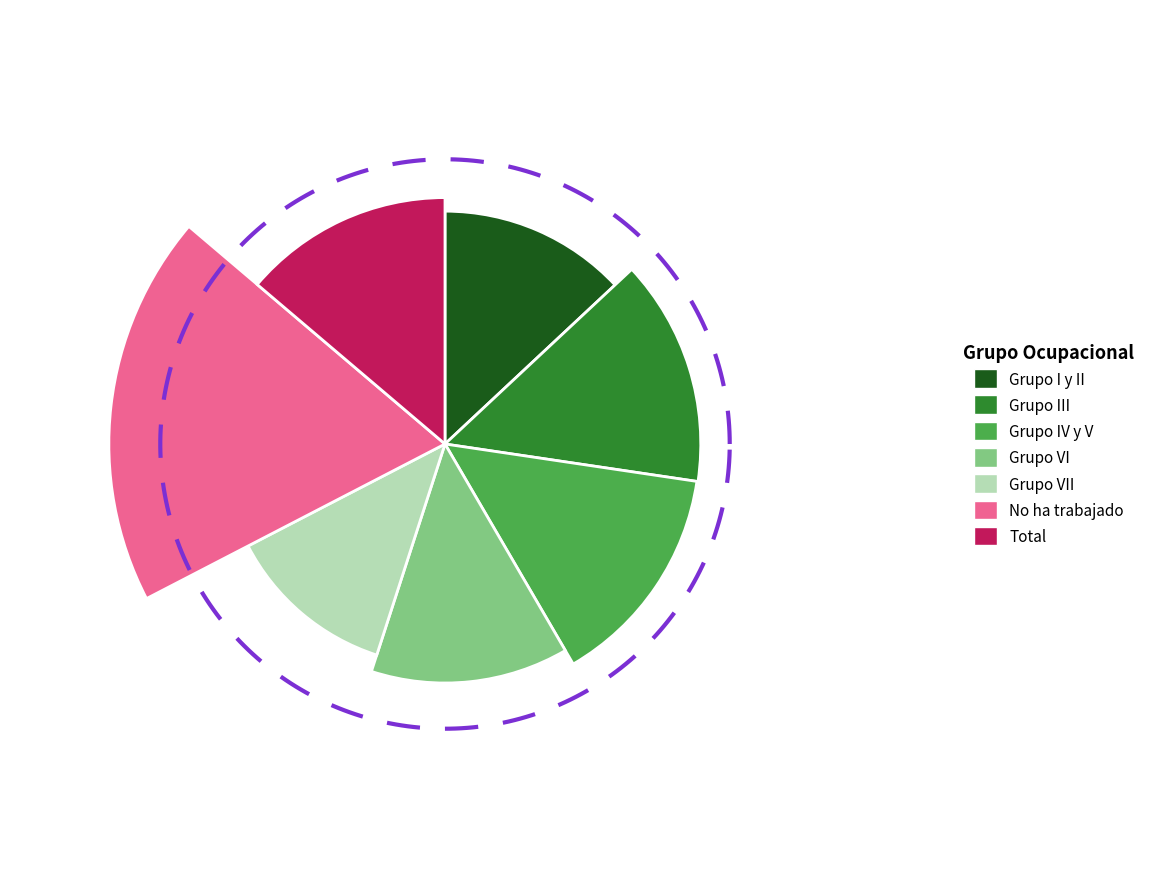

Is it true that values_hombre_2023 is 14% of the pie?

True